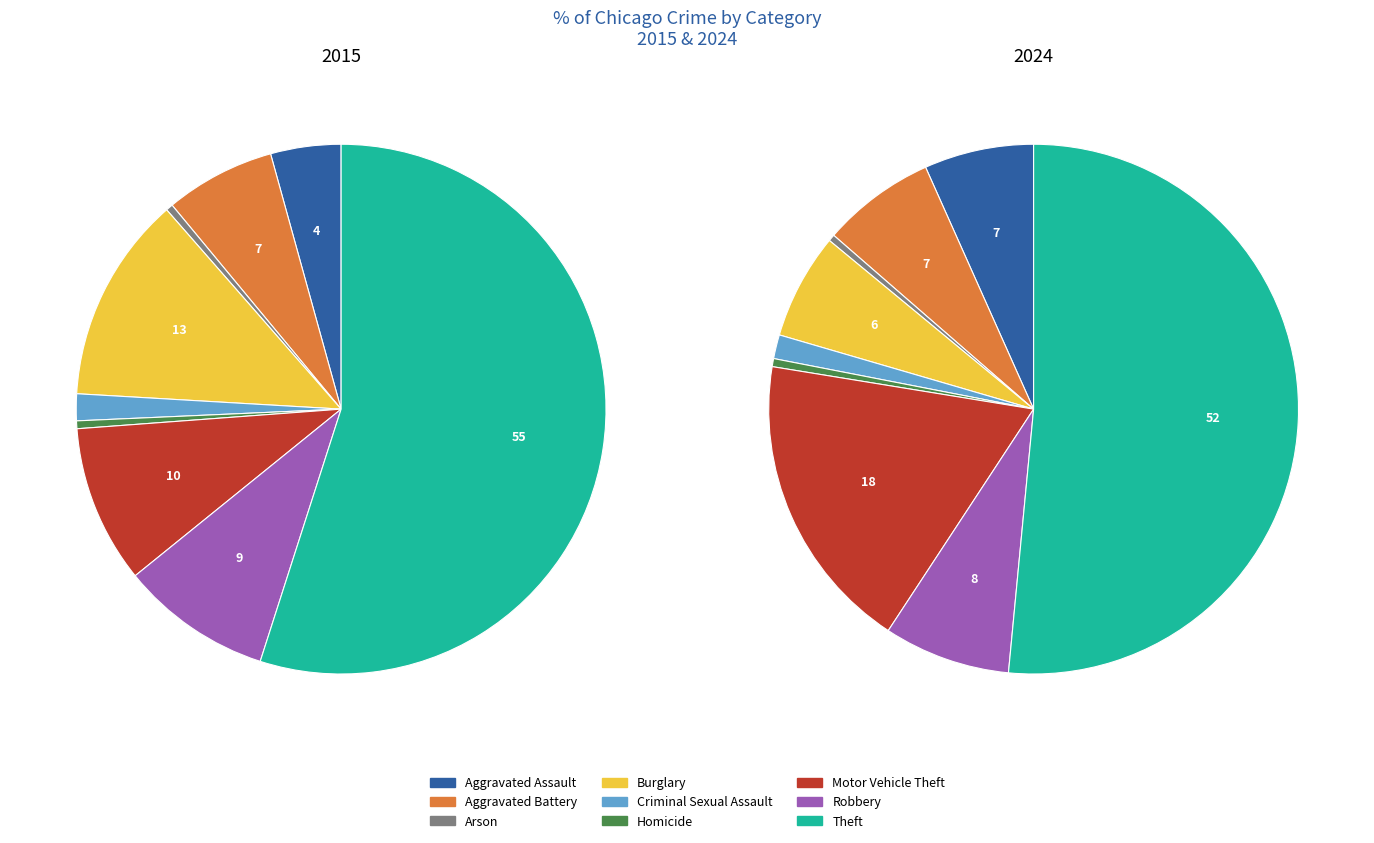

To the nearest percent, what is the difference between the largest and smallest slice percentages?

51%